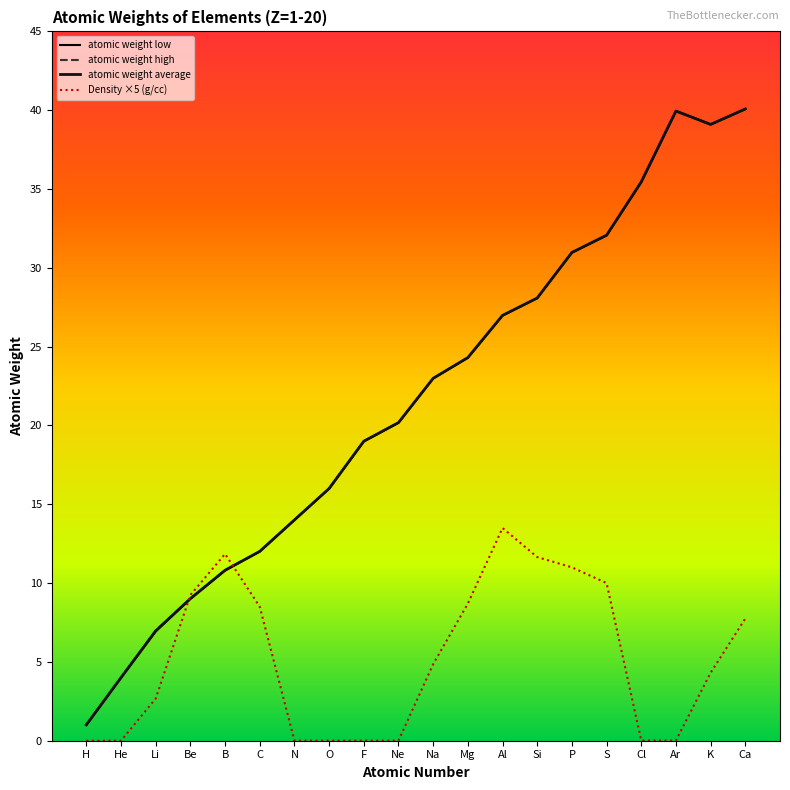

At which label does Density ×5 (g/cc) reach its peak?

Al